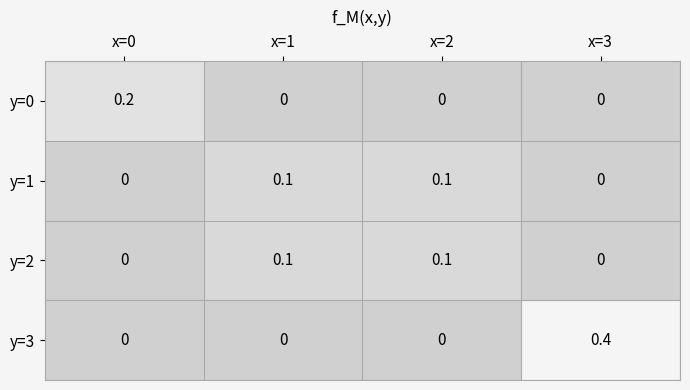

Reading left to right, extract all data points from this chart.

y=0: 0.2	0.0	0.0	0.0
y=1: 0.0	0.1	0.1	0.0
y=2: 0.0	0.1	0.1	0.0
y=3: 0.0	0.0	0.0	0.4